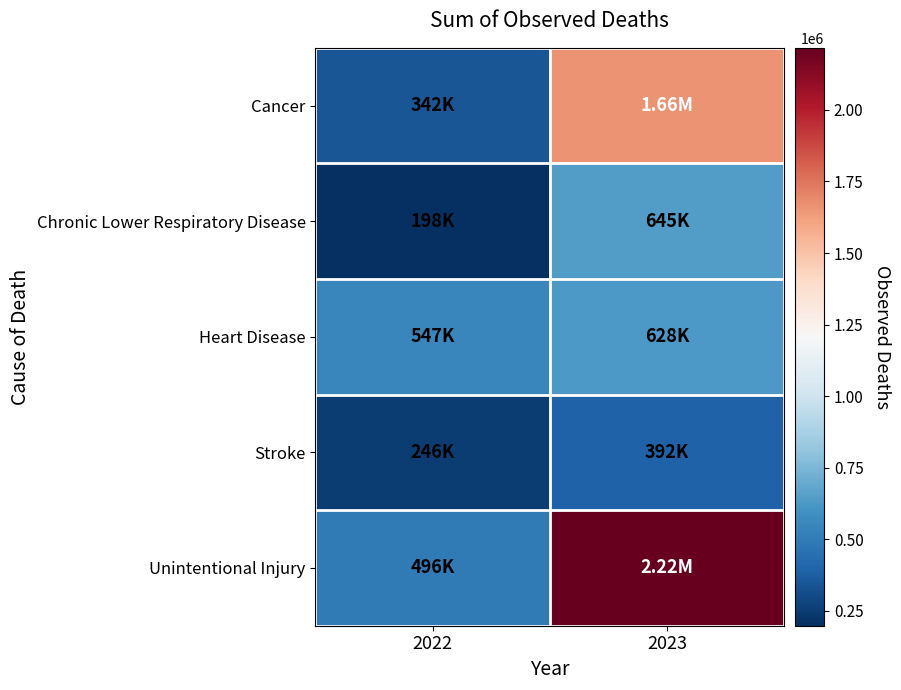

Reading left to right, extract all data points from this chart.

Cancer: 2022=342320	2023=1662703
Chronic Lower Respiratory Disease: 2022=198212	2023=645075
Heart Disease: 2022=546903	2023=628180
Stroke: 2022=246482	2023=391673
Unintentional Injury: 2022=496255	2023=2216866